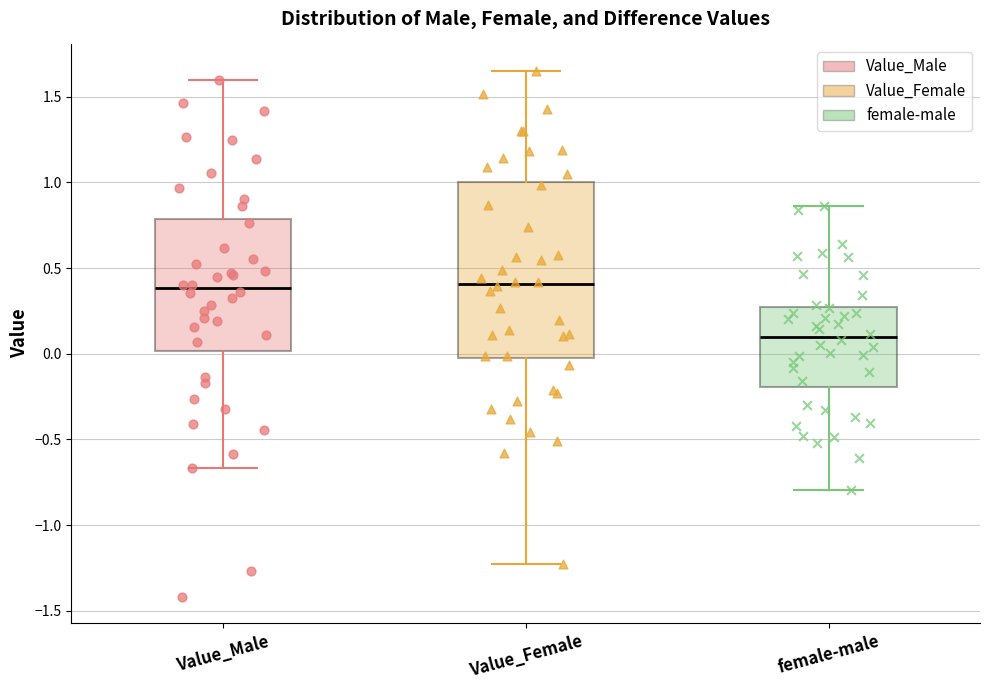

Comparing the boxes themselves (not the whiskers), which one is the tallest?

Value_Female